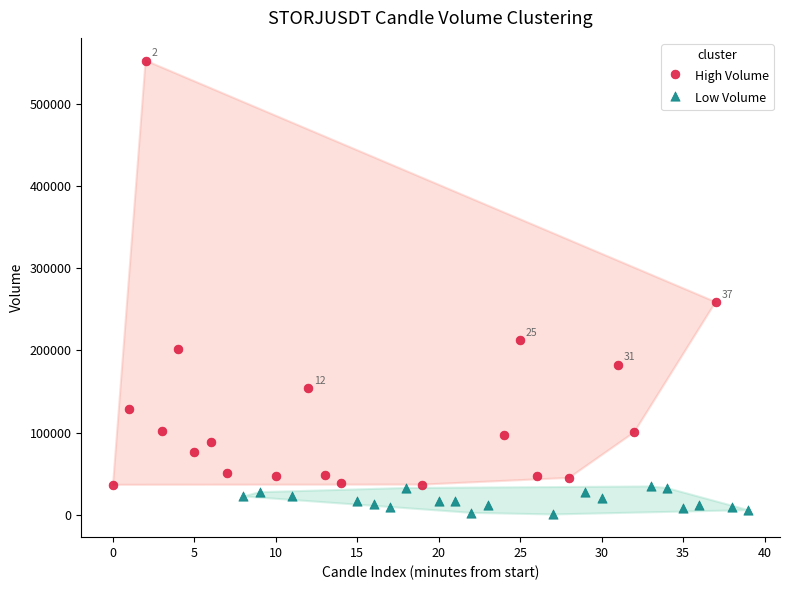

Which series reaches the maximum Y coordinate?

High Volume